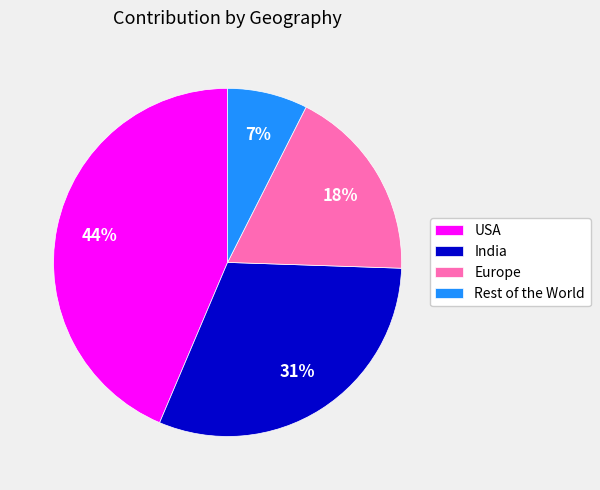

To the nearest percent, what is the difference between the USA and Europe slice percentages?

26%